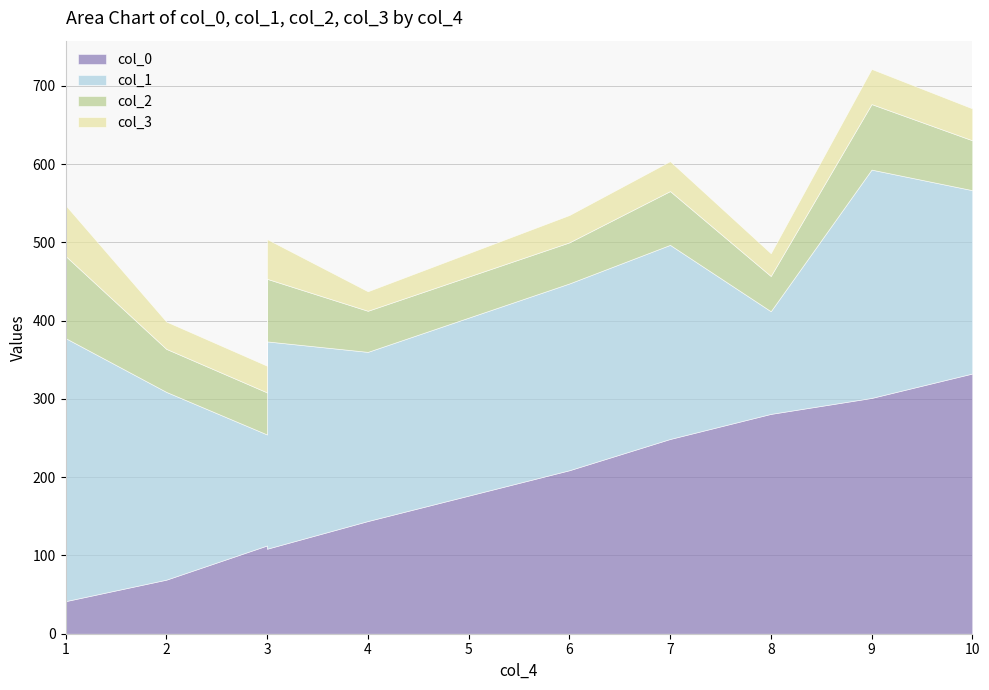

Is it true that col_2 equals 80.0 at 4?

False